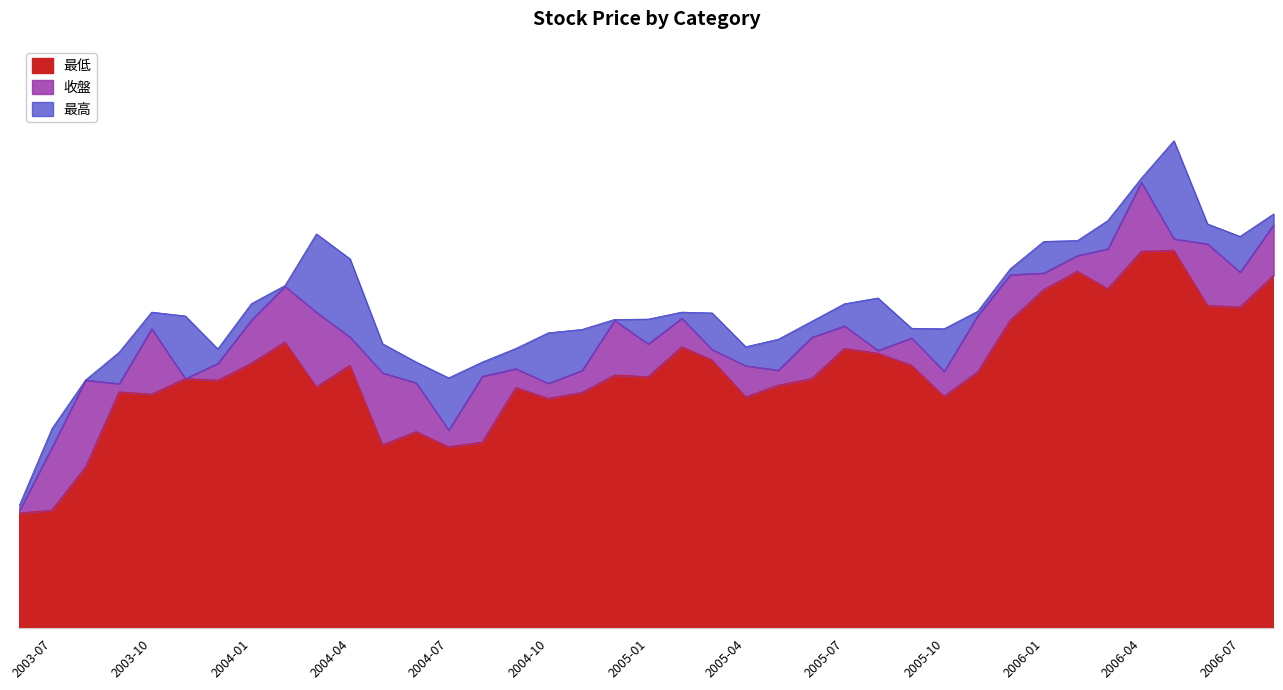

What are all the series names shown in the legend?

最低, 收盤, 最高